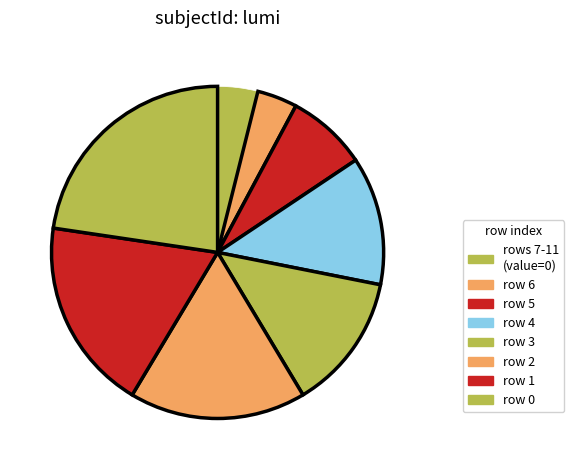

How many slices are in this pie chart?

8